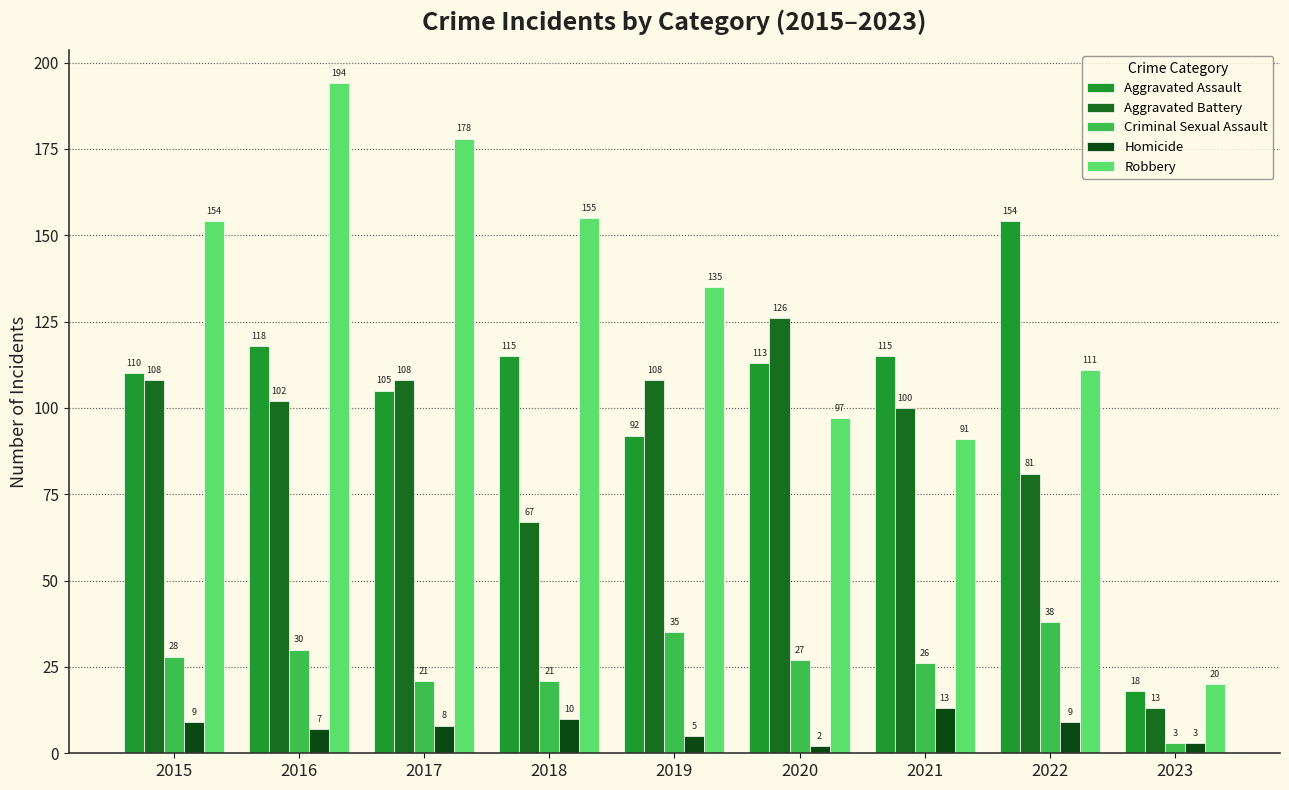

At which category is the sum across all series the highest?

2016